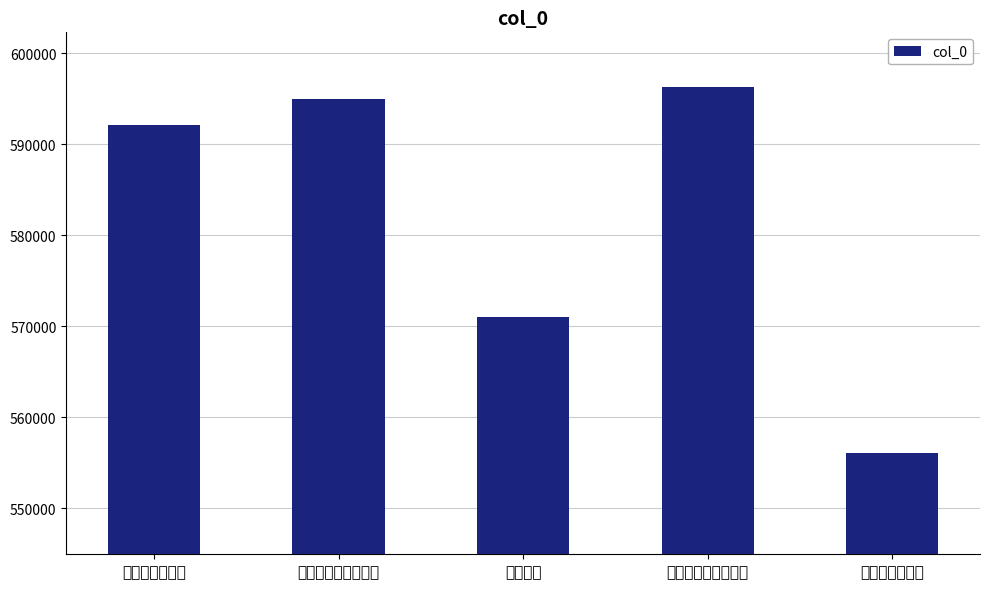

List the labels in order of value, smallest first.

送黄参政赴陕右, 送黄参军, 送黄参军赴闽幕, 送黄参知化之赴滇中, 送黄参军署篆顺德还